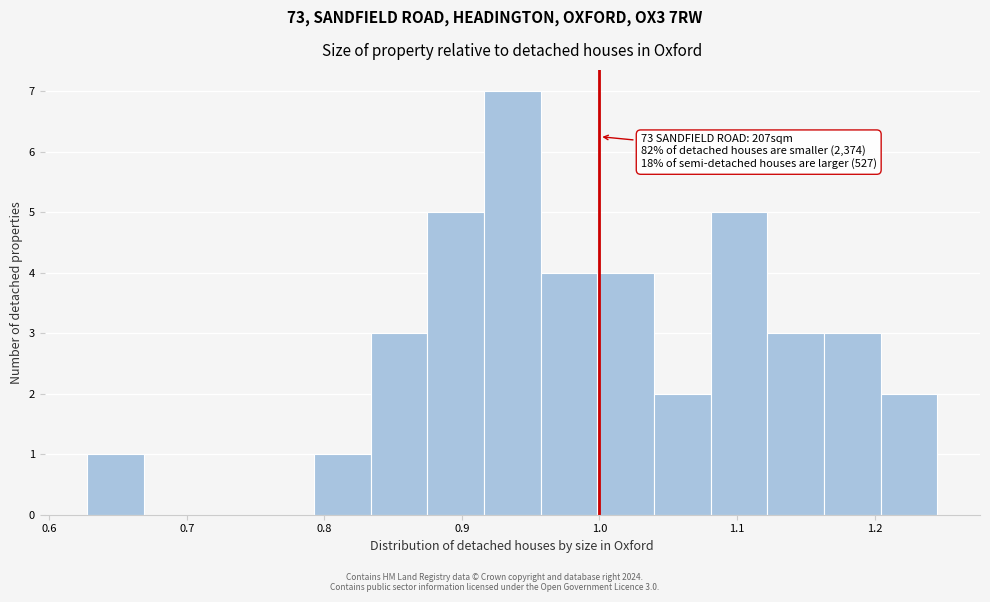

Which range on the x-axis has the tallest bar?

0.92 to 0.96